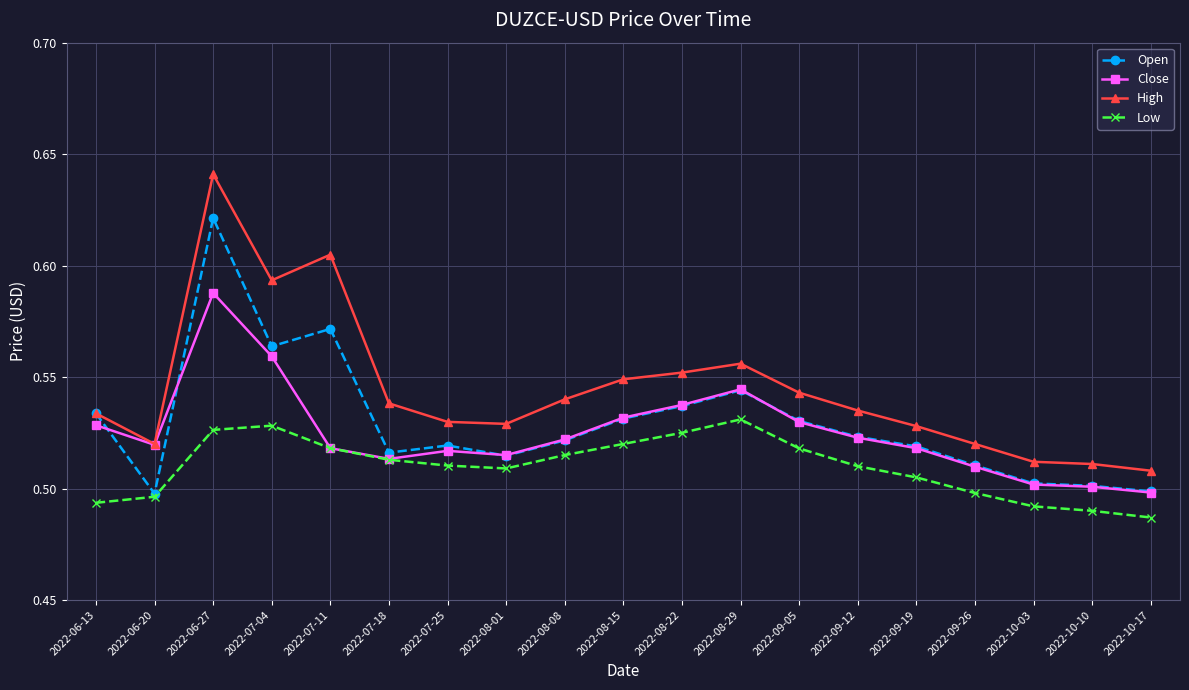

What are all the series names shown in the legend?

Open, Close, High, Low